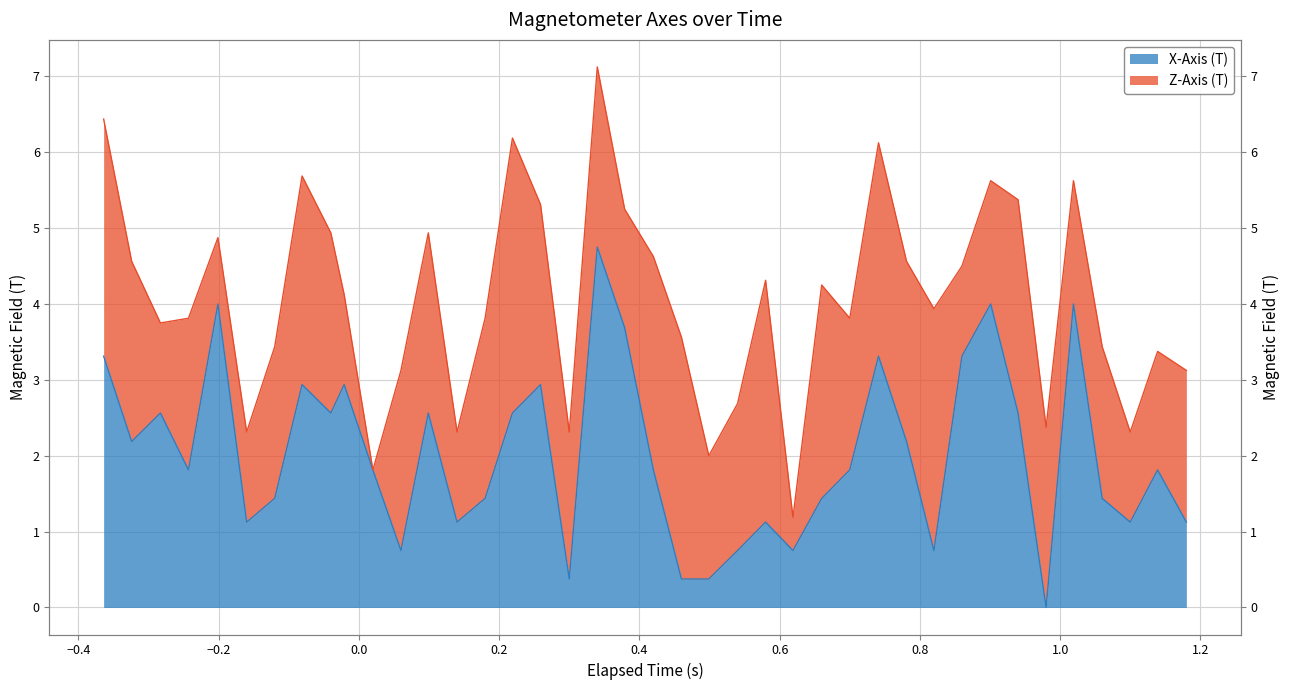

What is the average value?

2.0